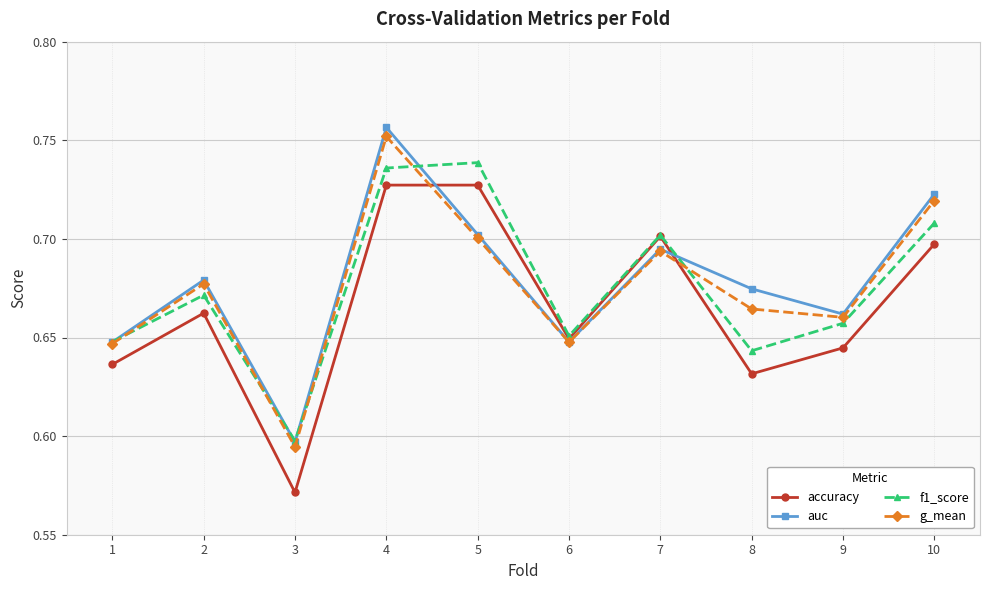

Count the f1_score values in the range 0 to 1.

10